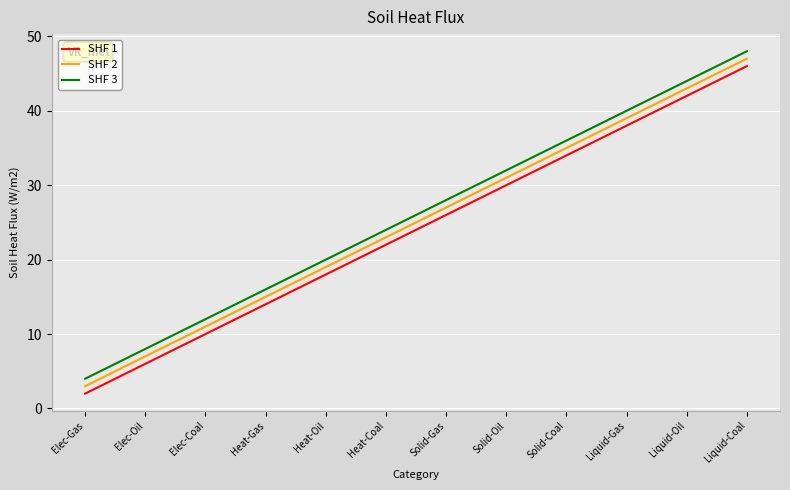

True or false: SHF 1 and SHF 2 intersect in this chart.

False